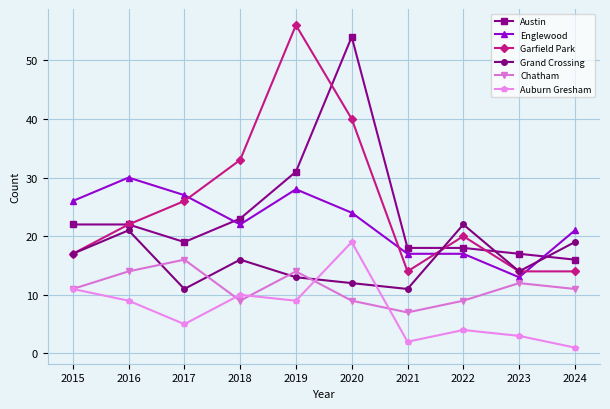

Is it true that Englewood equals 26 at 2015?

True